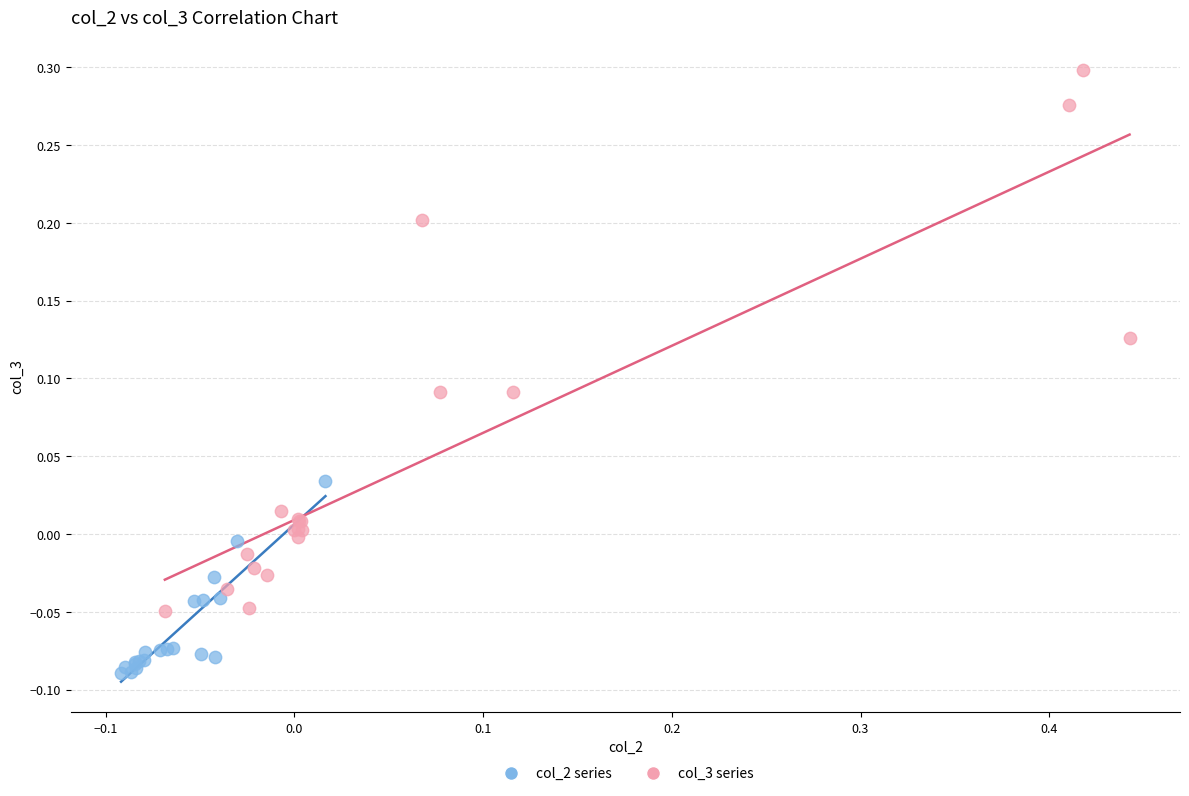

Which series has the largest Y range (max minus min)?

col_3 series